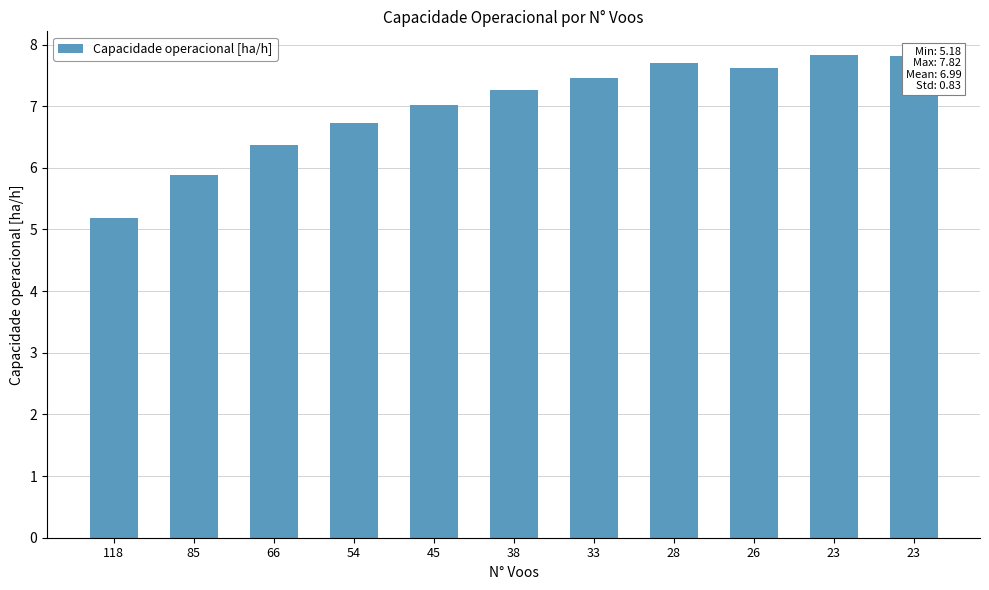

What is the change in value from 54 to 28?

+1.0